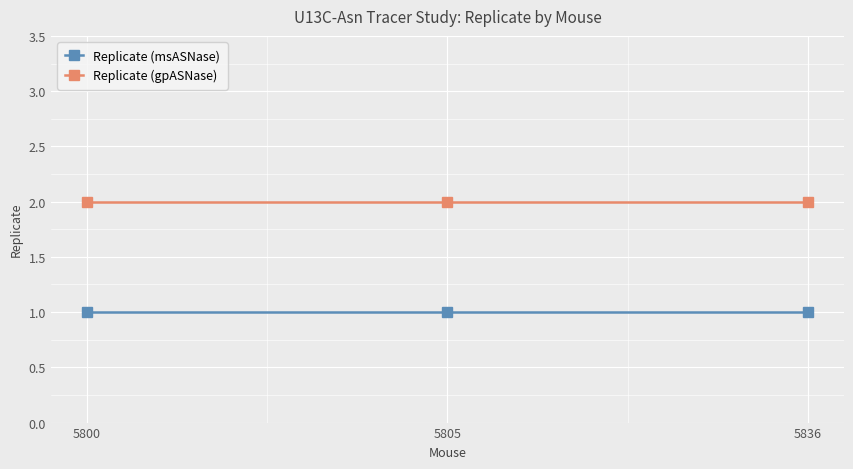

Which series has the largest total across all categories?

Replicate (gpASNase)